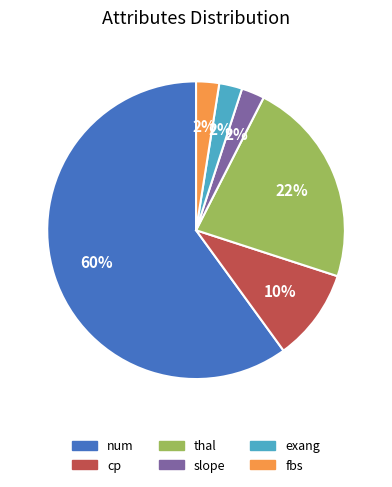

Which category accounts for the majority?

num